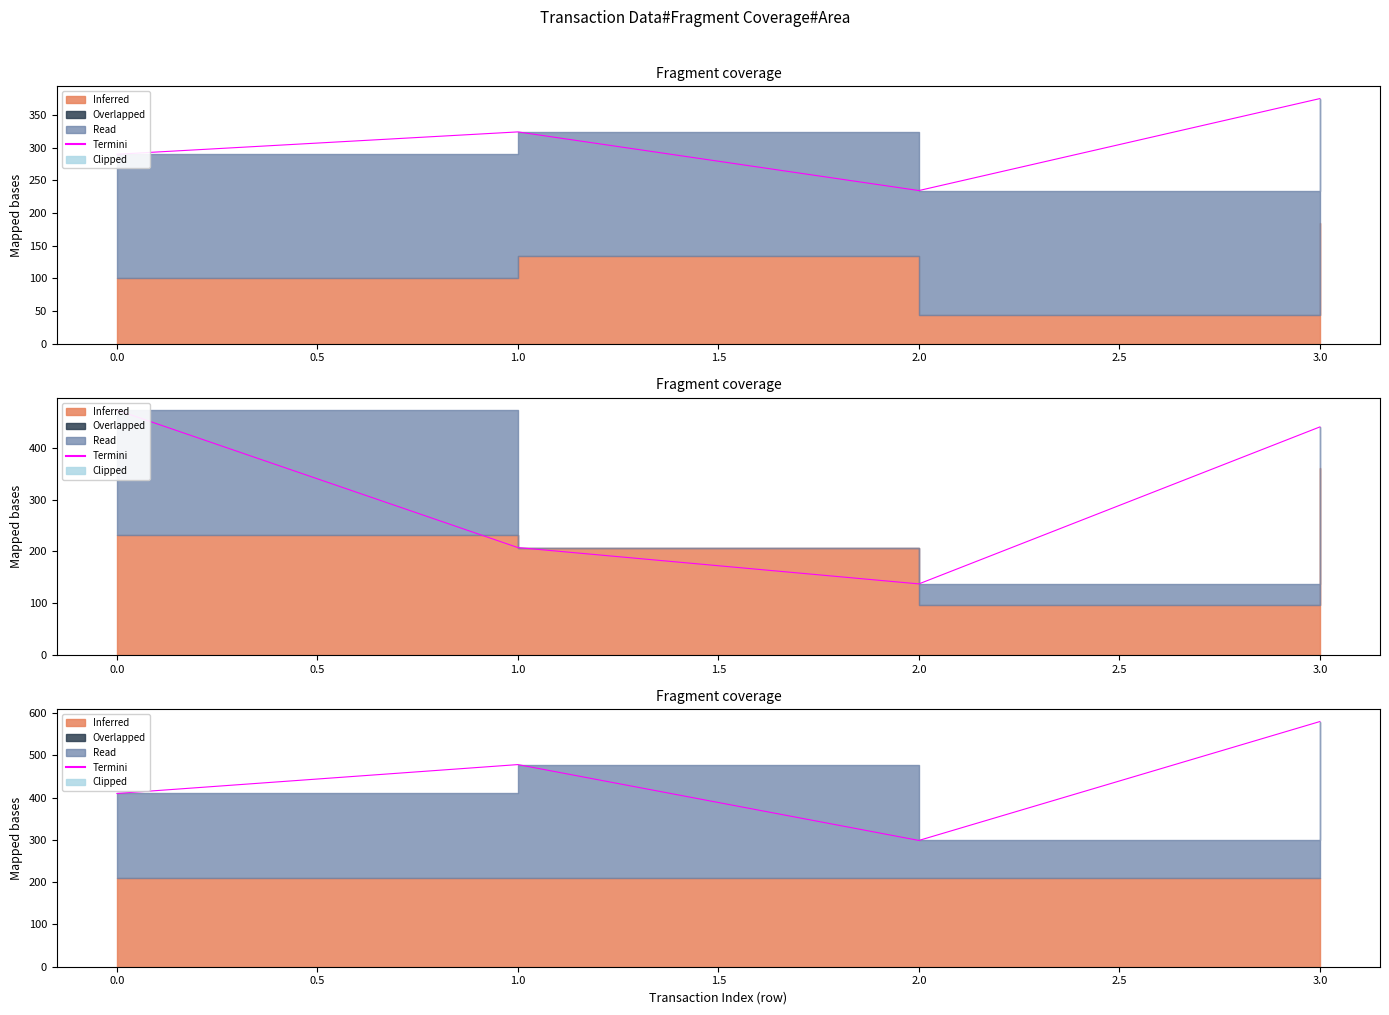

True or false: the data shows 319.4 at 1.0.

False